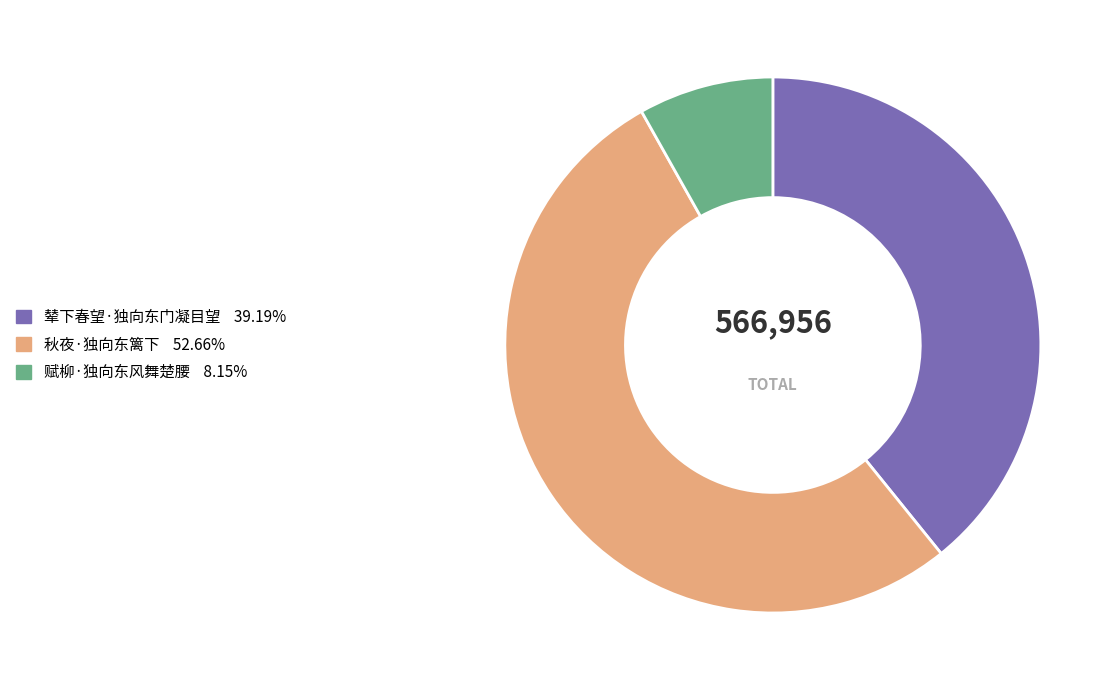

Rank the categories by value from highest to lowest.

秋夜·独向东篱下, 辇下春望·独向东门凝目望, 赋柳·独向东风舞楚腰